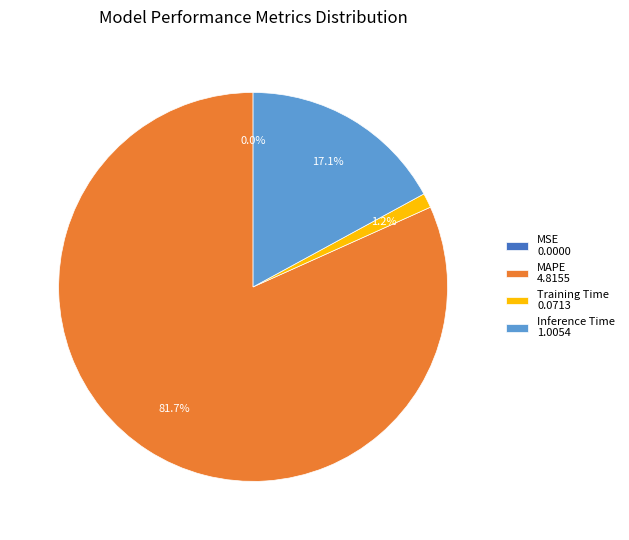

What is the largest slice in the pie chart?

MAPE 4.8155